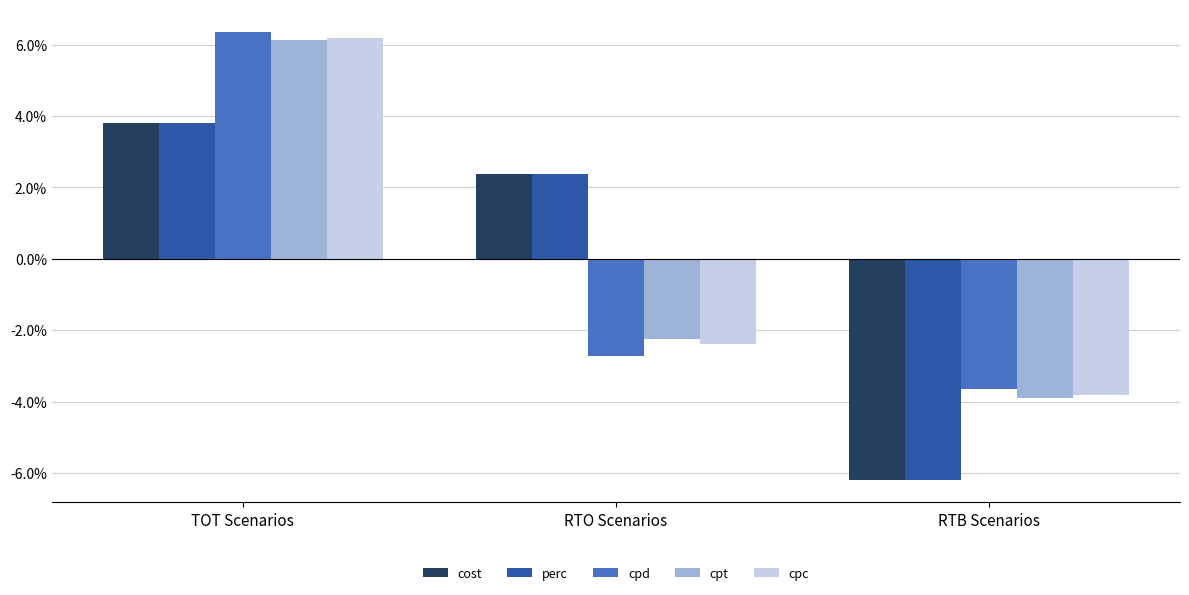

What is the spread (max minus min) of values at TOT Scenarios?

2.6